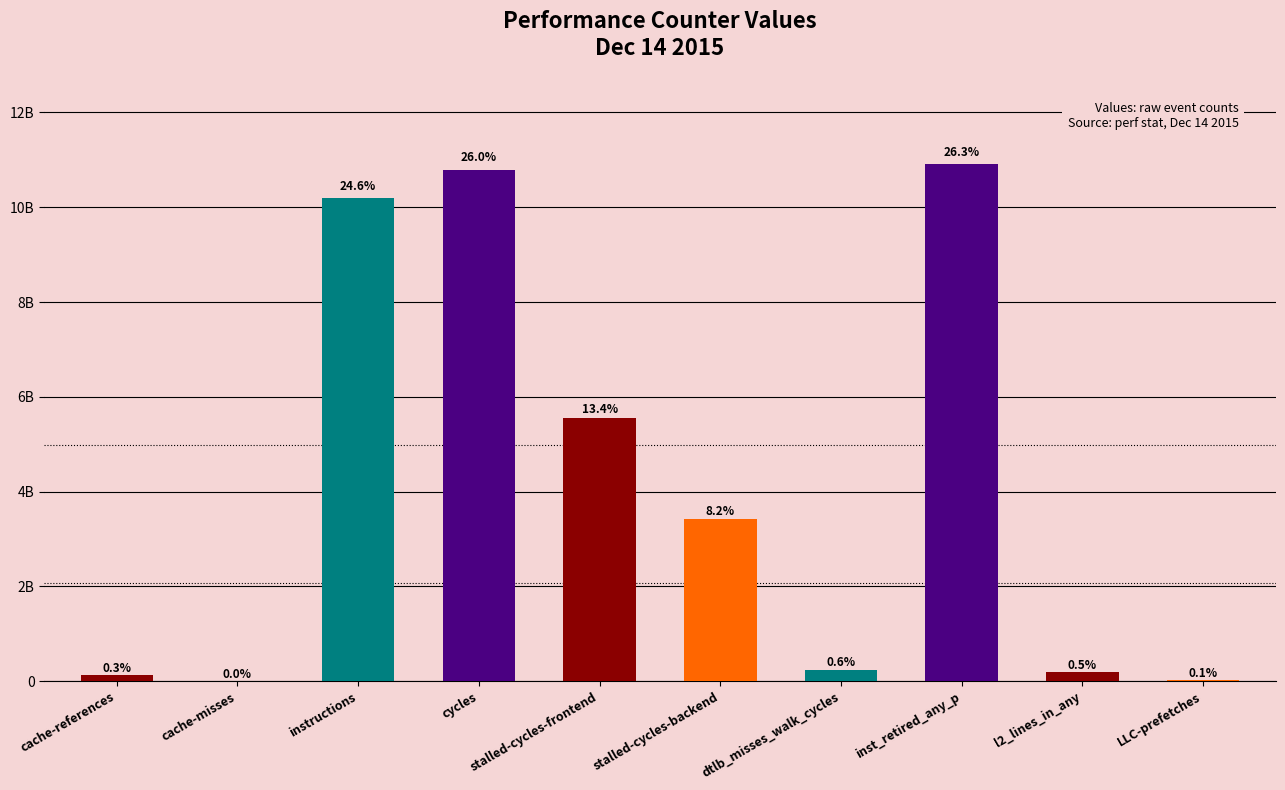

The value at cache-misses is 12076493. True or false?

True